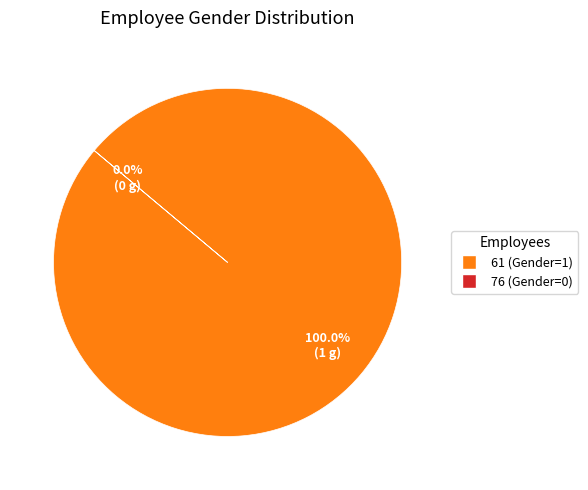

Which slice is the smallest?

76 (Gender=0)